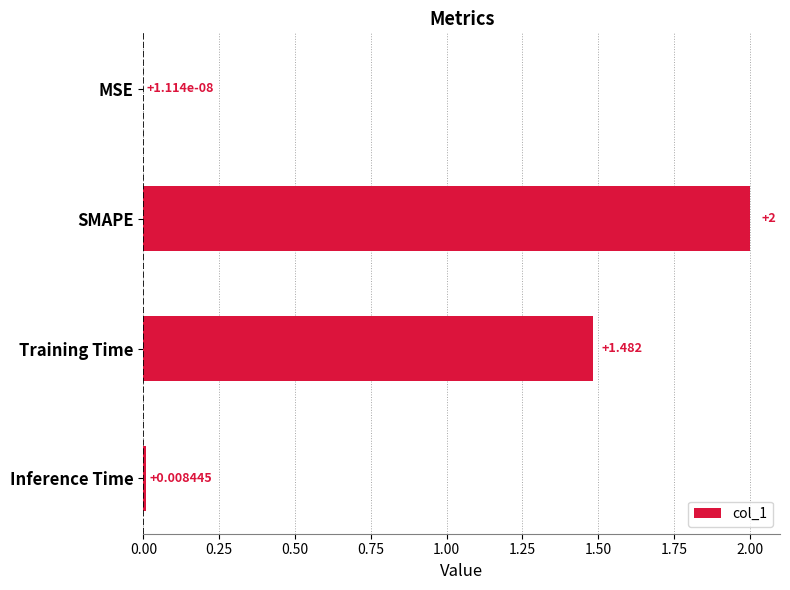

What is the maximum value shown in the chart?

2.0